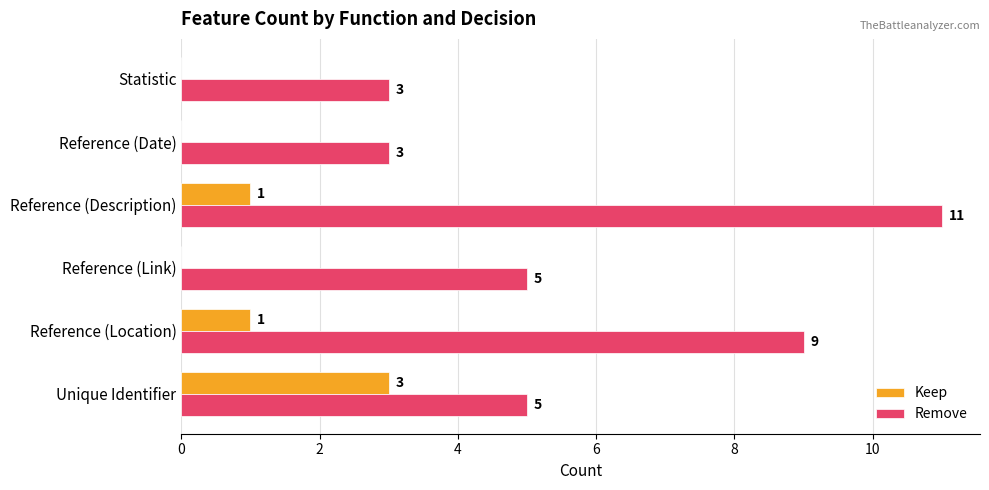

Is the value of Keep at Reference (Date) greater than the value of Remove at Statistic?

No